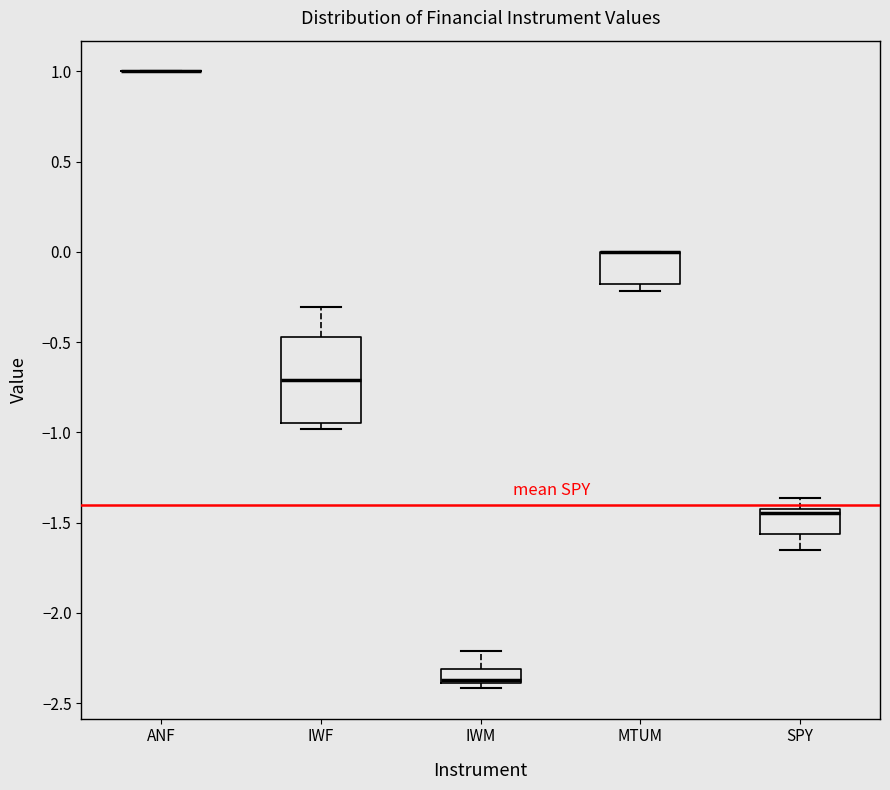

Reading left to right, transcribe this box plot: for each box, give where its median line is, the range the box spans, and where its two whiskers end, as read against the y-axis. The values are not printed on the chart, so give them approximately, as read against the axis.

ANF: box collapsed to a line at 1.00, whiskers 1.00 to 1.00
IWF: median -0.70, box -0.95 to -0.45, whiskers -1.00 to -0.30
IWM: median -2.35, box -2.40 to -2.30, whiskers -2.40 (just below the box's lower edge) to -2.20
MTUM: median 0.00 (drawn on the box's upper edge), box -0.20 to 0.00, whiskers -0.20 (just below the box's lower edge) to 0.00
SPY: median -1.45 (just below the box's upper edge), box -1.55 to -1.45, whiskers -1.65 to -1.35